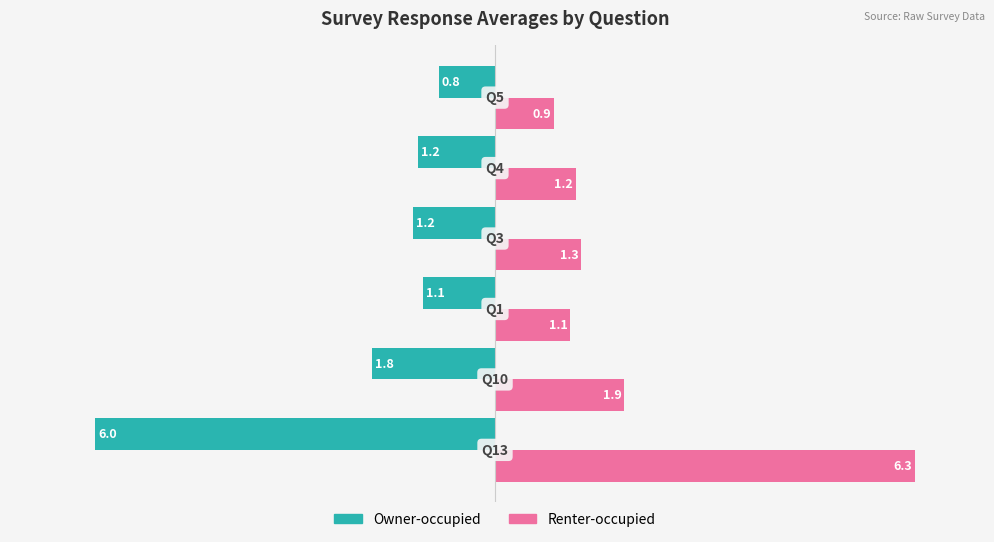

What are all the series names shown in the legend?

Owner-occupied, Renter-occupied